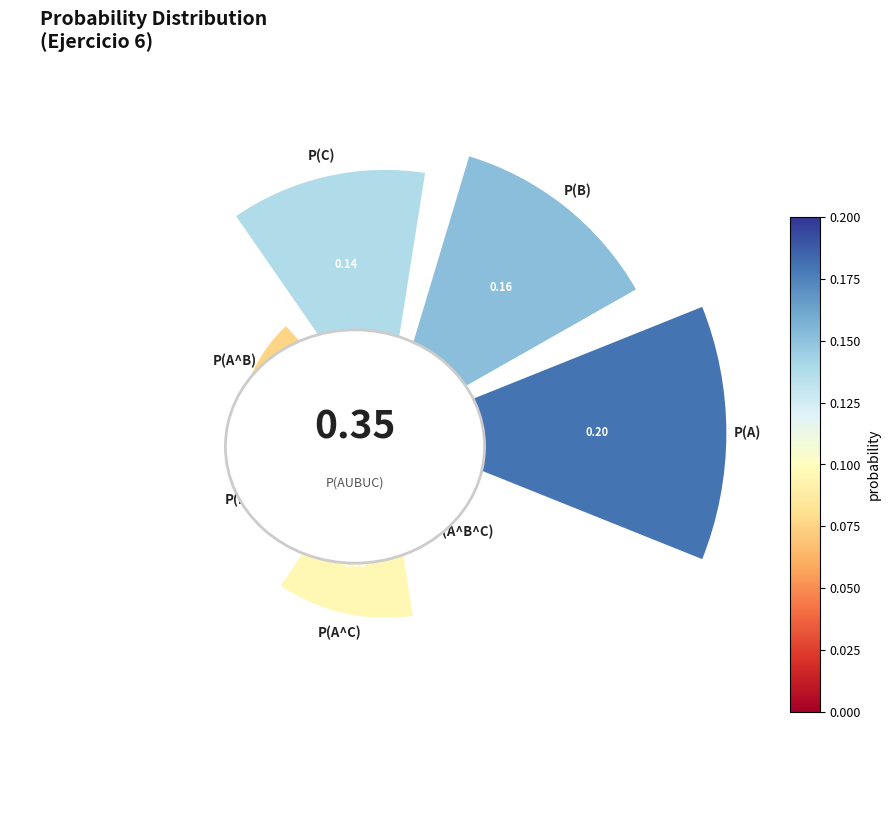

Count the number of slices in the pie.

7